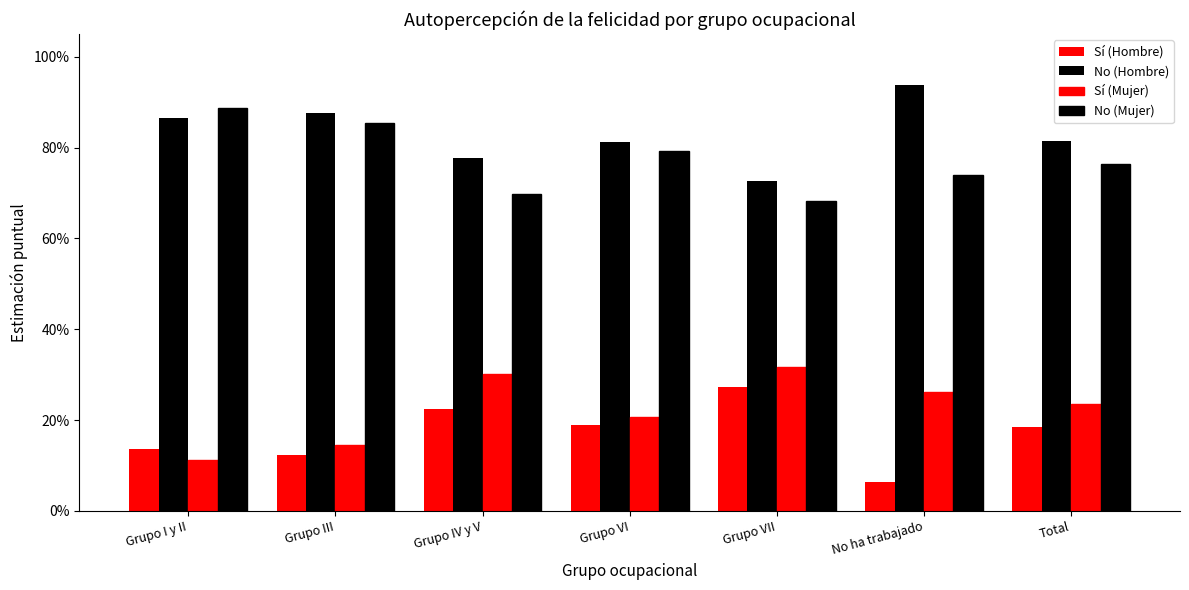

How many Sí (Hombre) values are between 0 and 1?

7